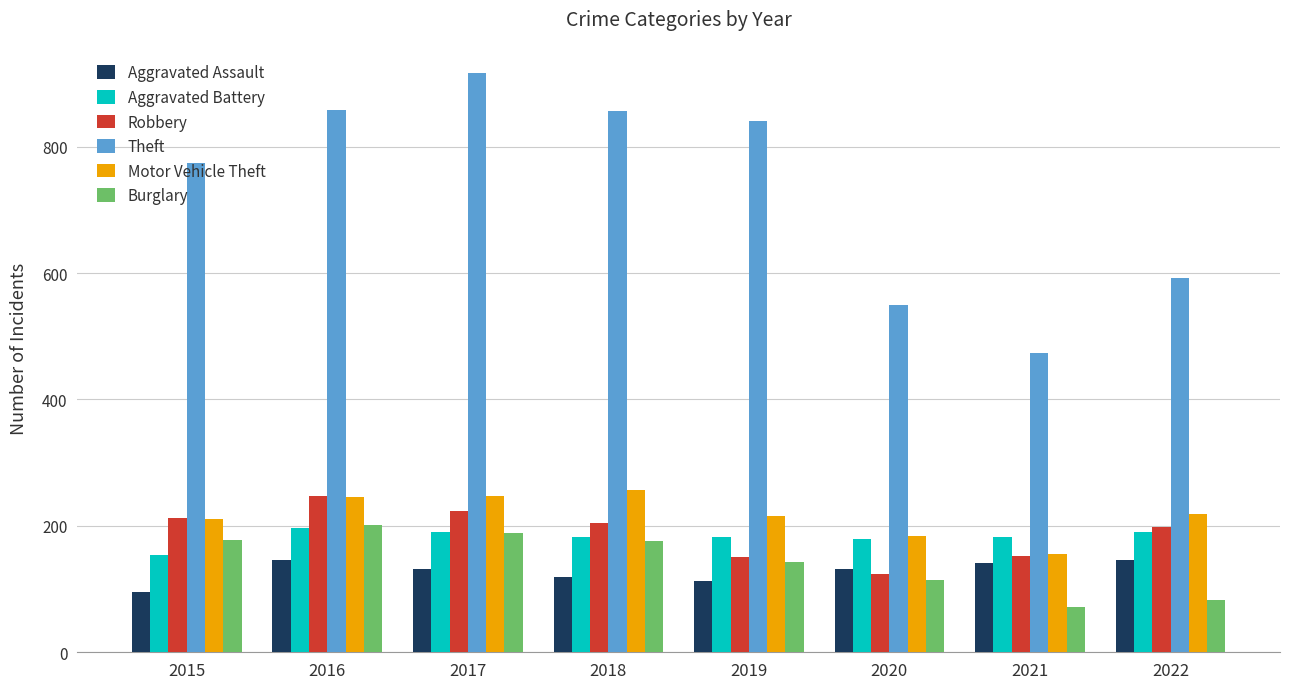

Which series changed the most between 2018 and 2020?

Theft